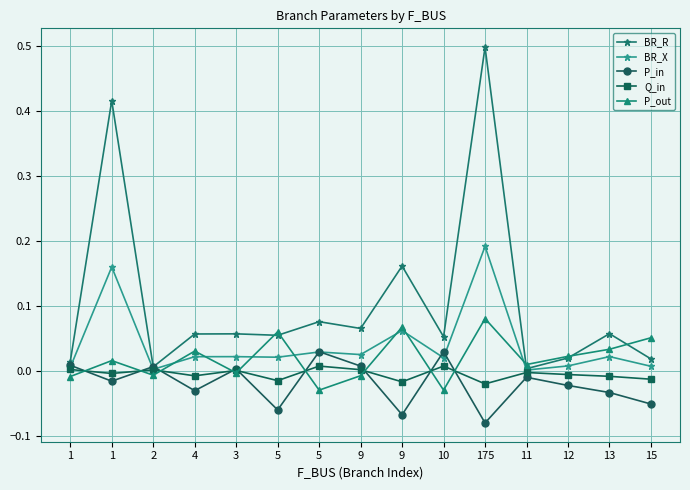

How many lines are shown in the chart?

5